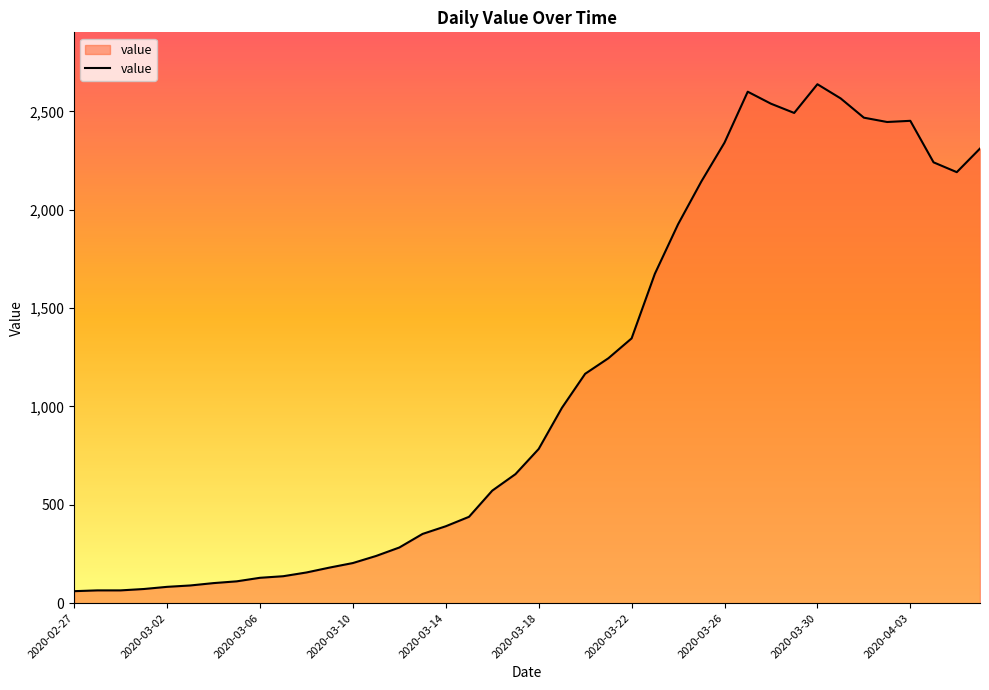

What is the greatest value displayed?

2638